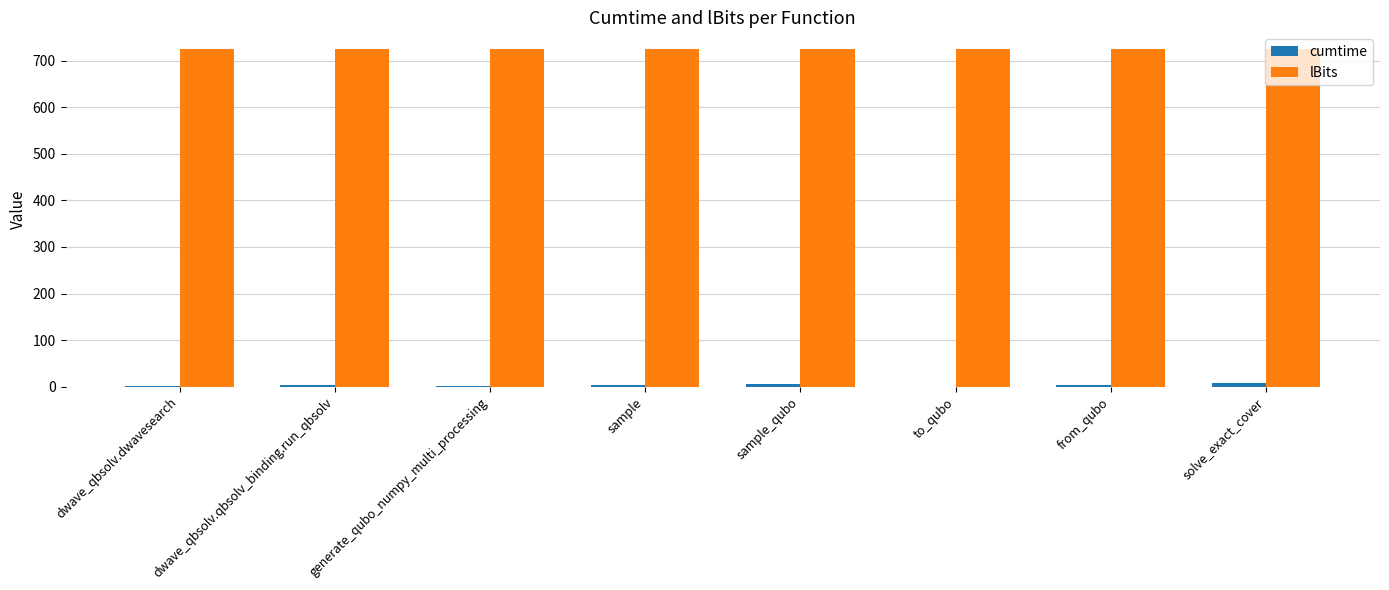

What is the sum of all cumtime values?

26.4